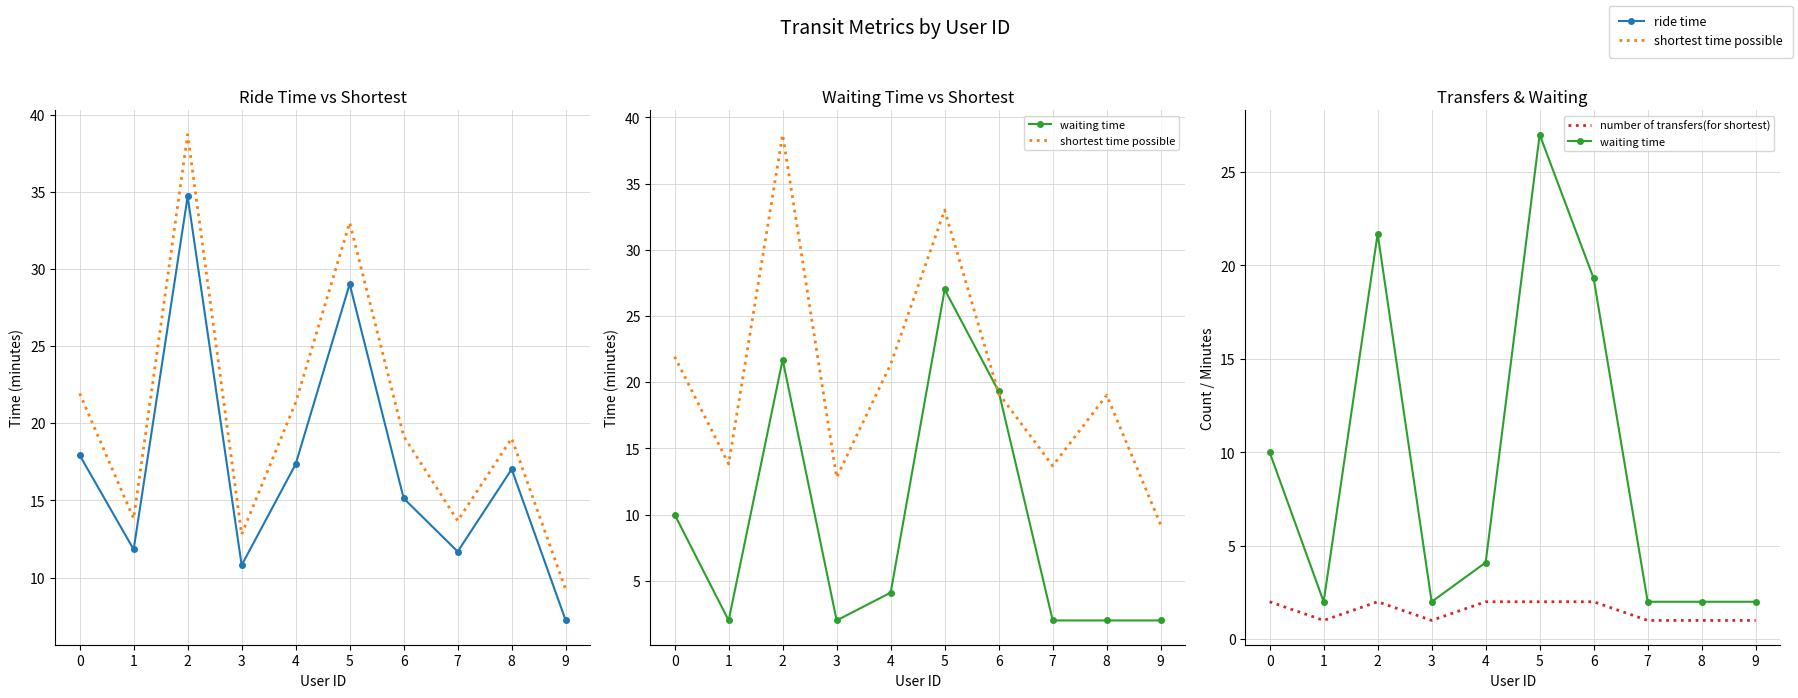

Read the shortest time possible value at 6.

19.1